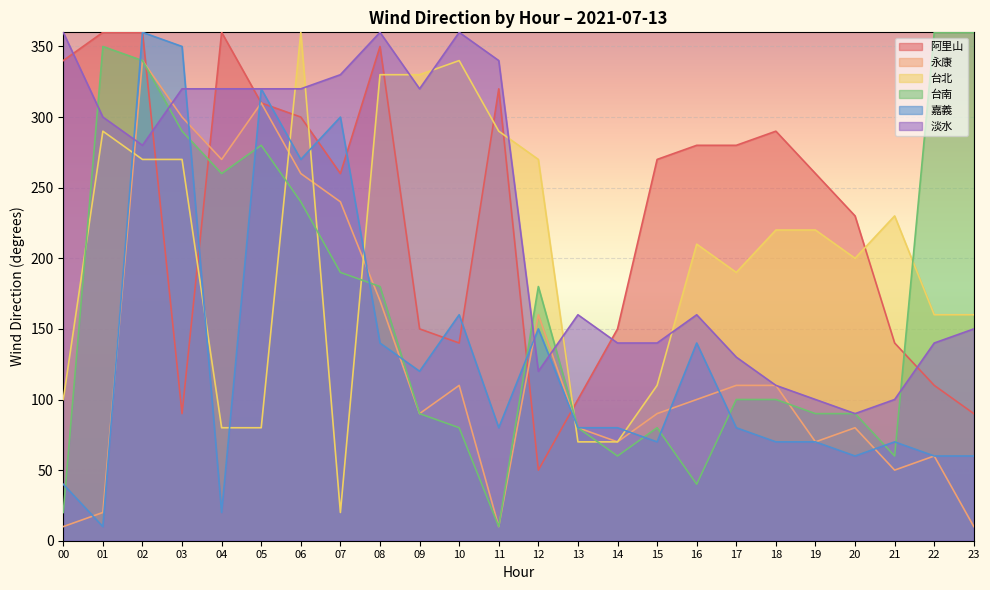

What is the greatest value displayed?

360